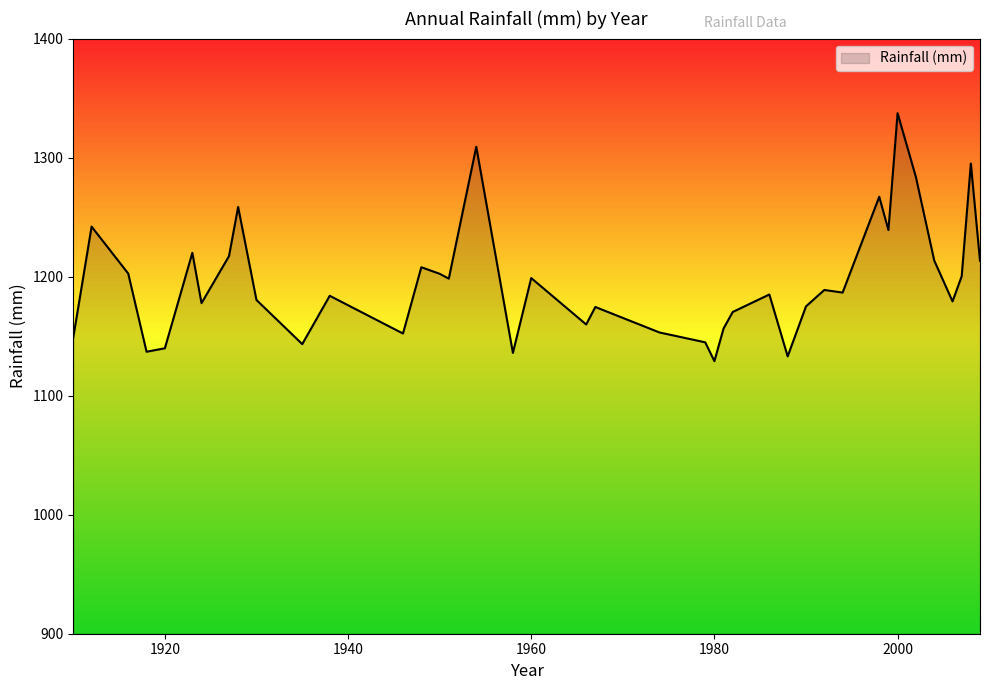

What is the difference between the maximum and minimum values?

208.3